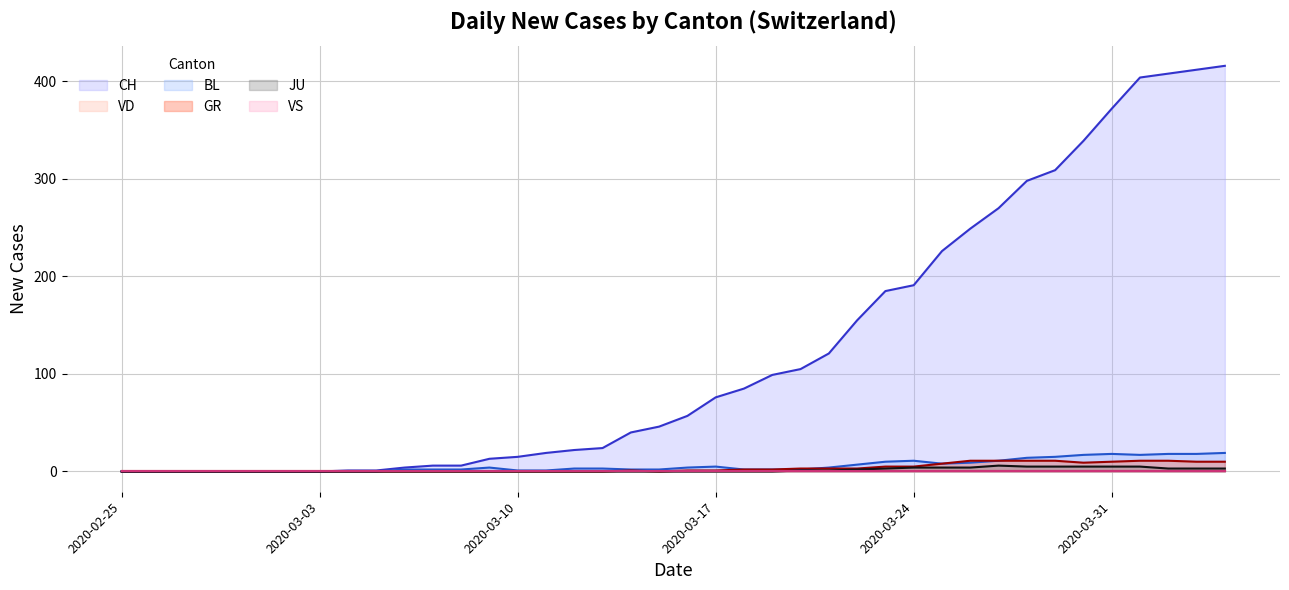

True or false: JU and CH intersect in this chart.

False